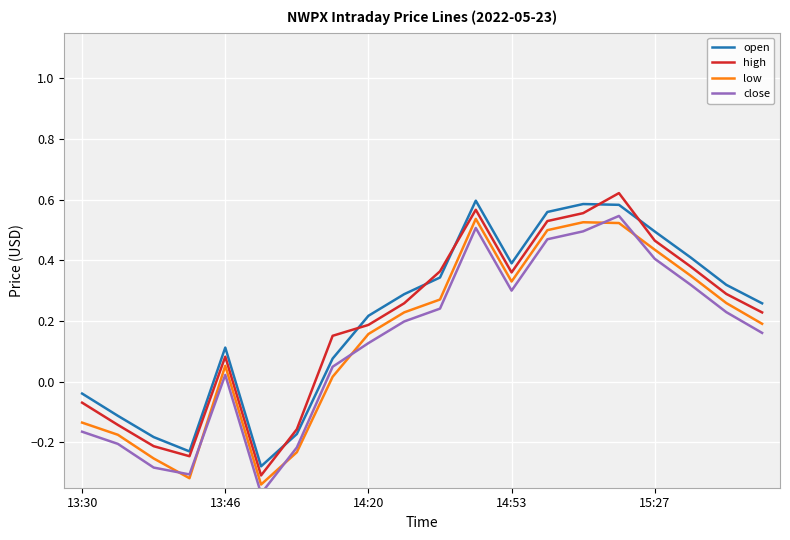

True or false: high has a value of 0.3 at 15:27.

False